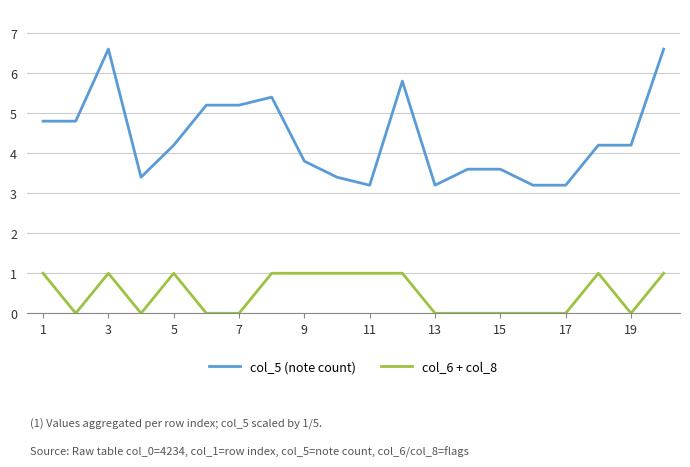

Rank the series by their average value, from lowest to highest.

col_6 + col_8, col_5 (note count)